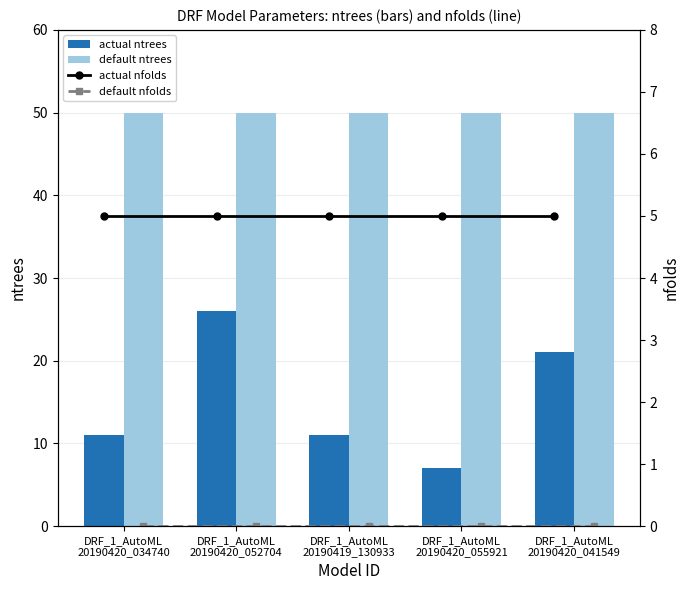

What is the sum of all actual ntrees values?

76